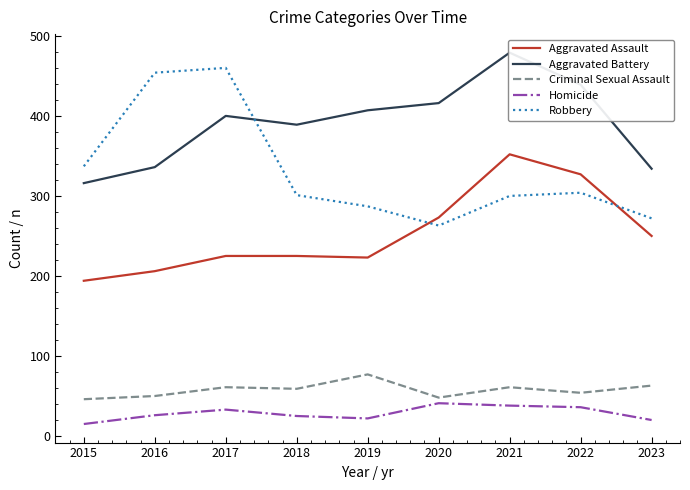

True or false: Aggravated Assault and Aggravated Battery cross at least once.

False